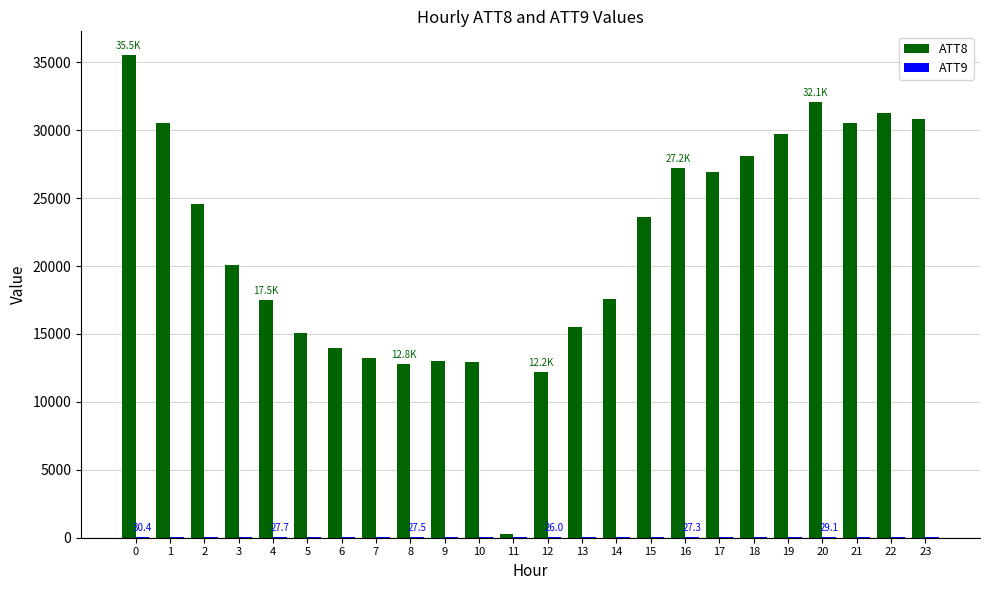

What is the greatest value displayed?

35500.0